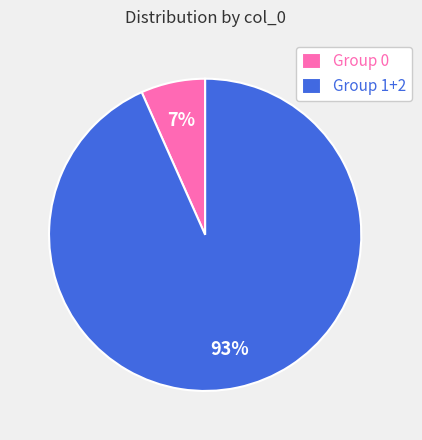

Is there a majority slice in this chart?

Yes